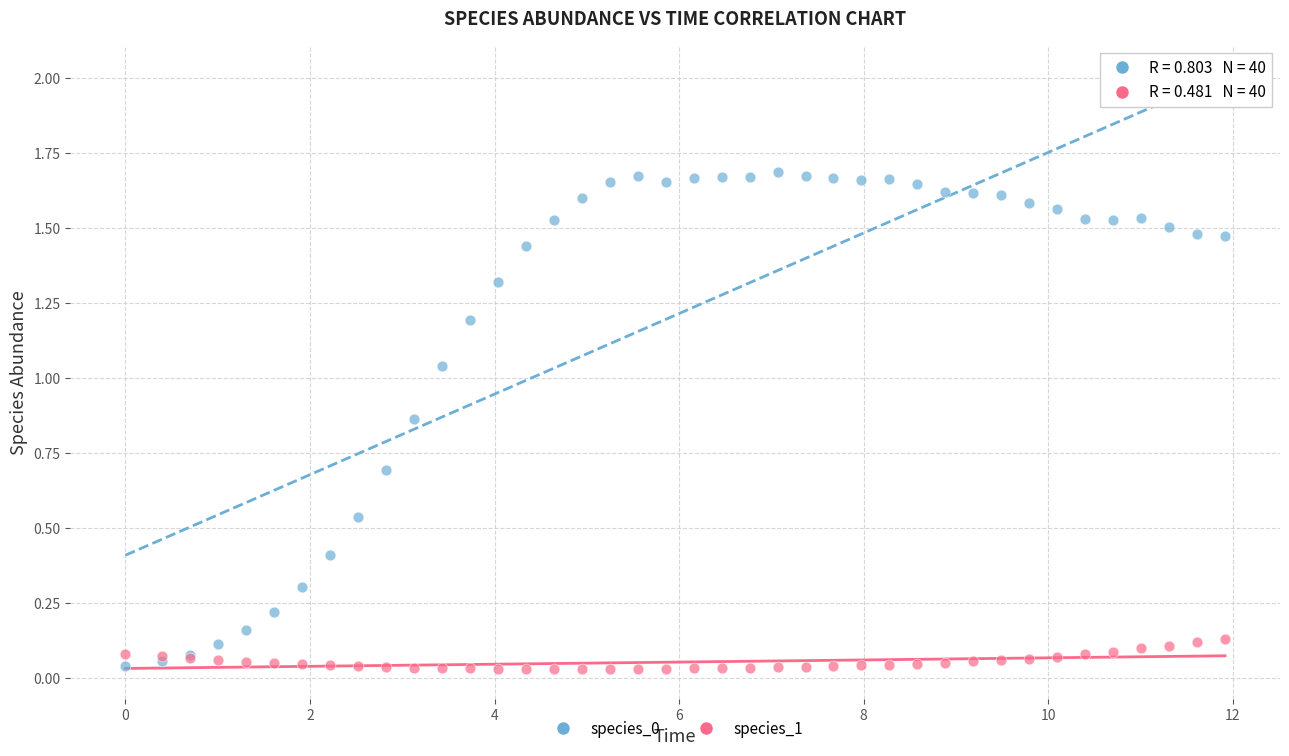

What is the X range (max minus min) for the scatter plot?

11.9